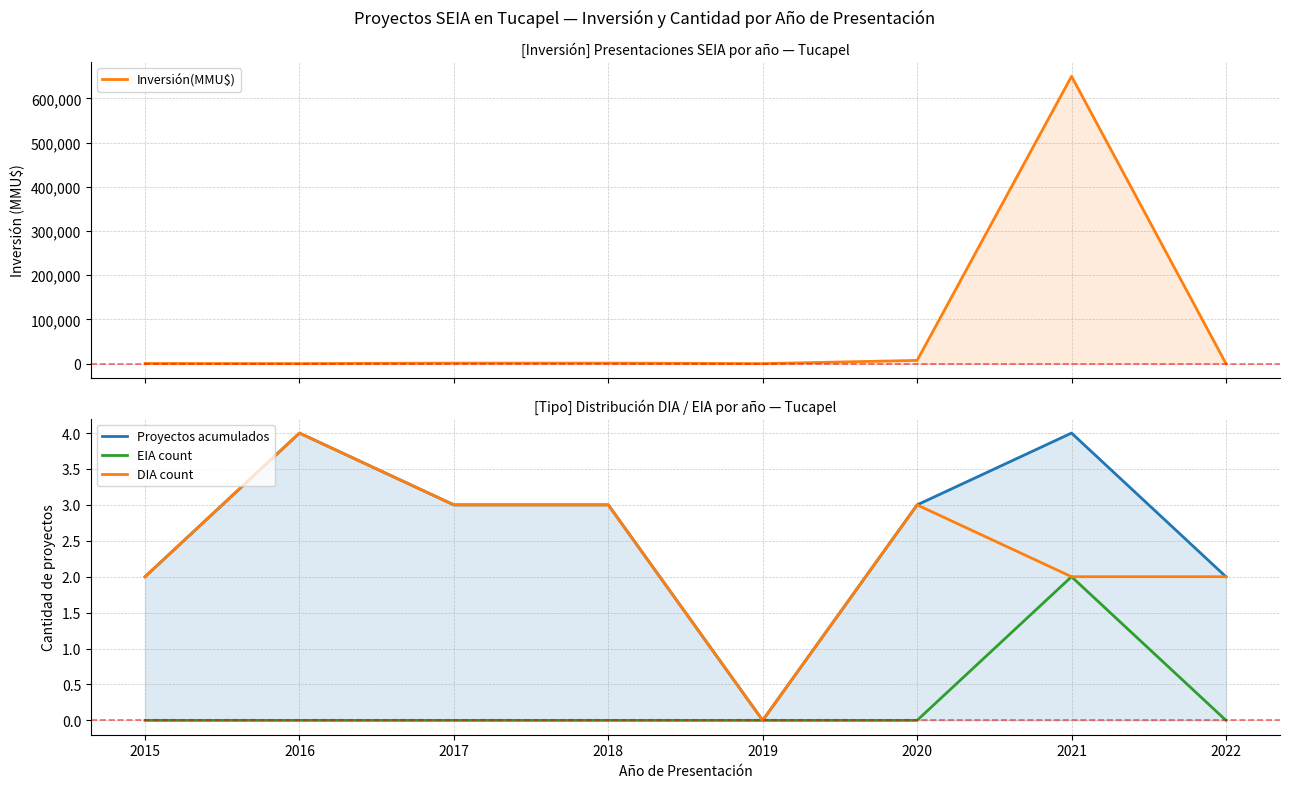

The Inversión(MMU$) series shows 171 at 2022. True or false?

False